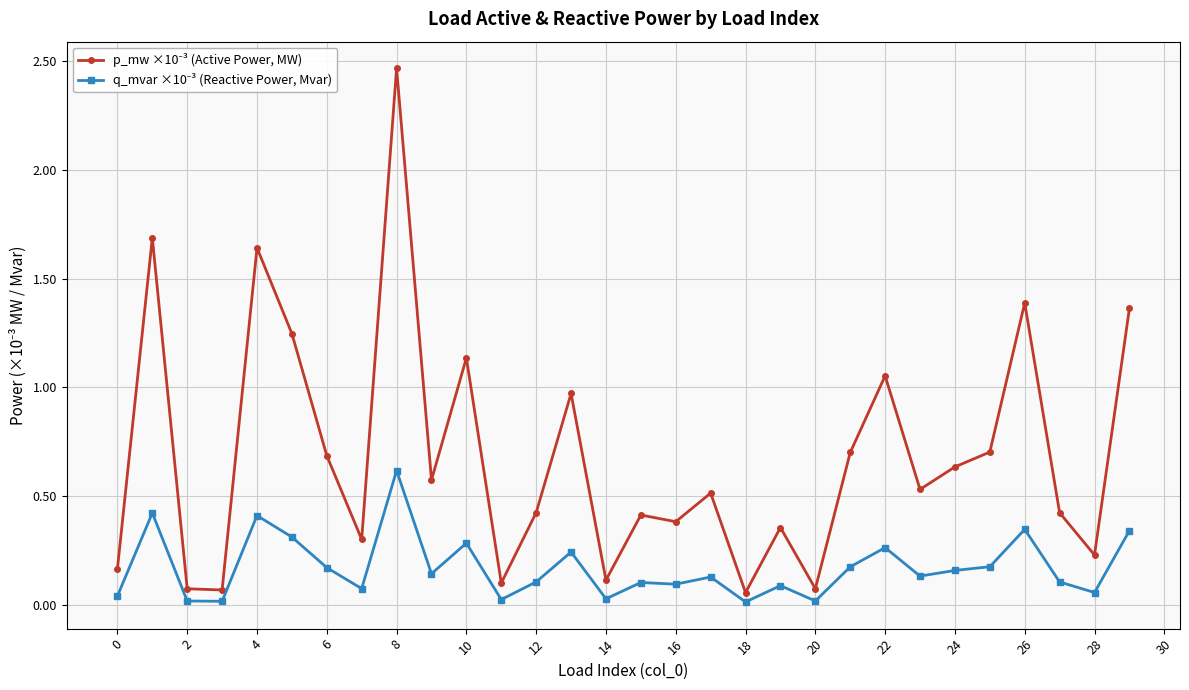

How many lines are shown in the chart?

2